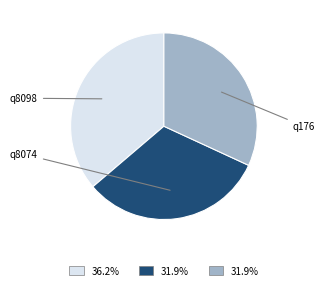

Is it true that q8074 is 45% of the pie?

False